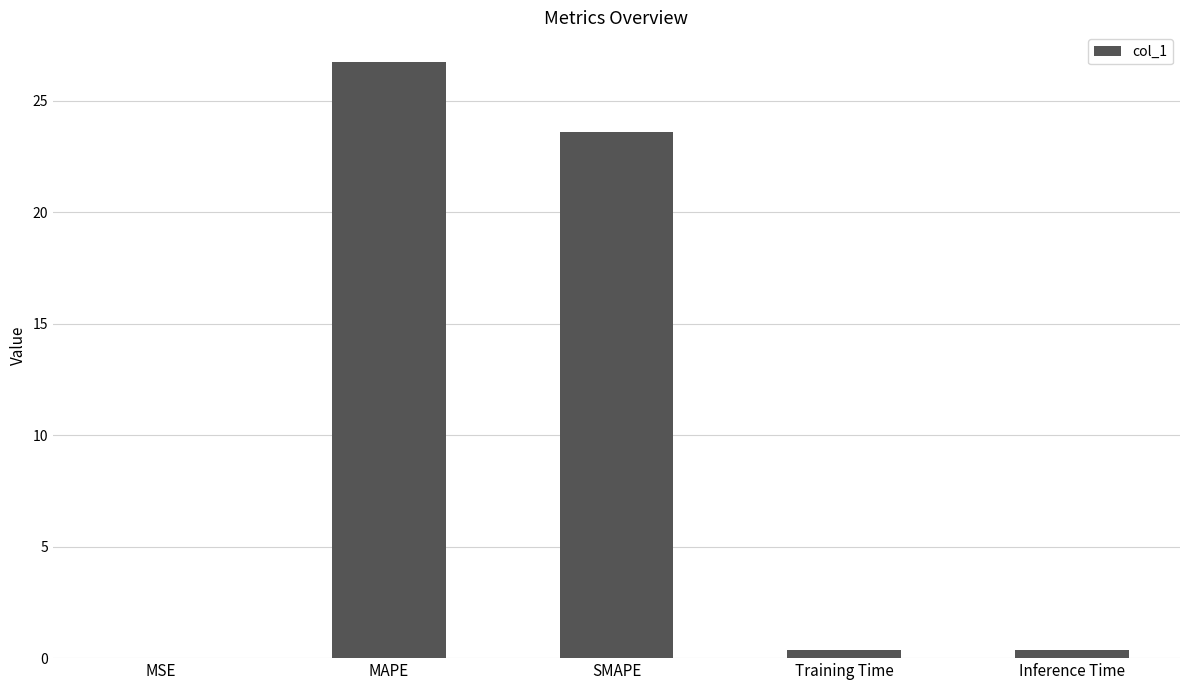

What is the maximum value shown in the chart?

26.7